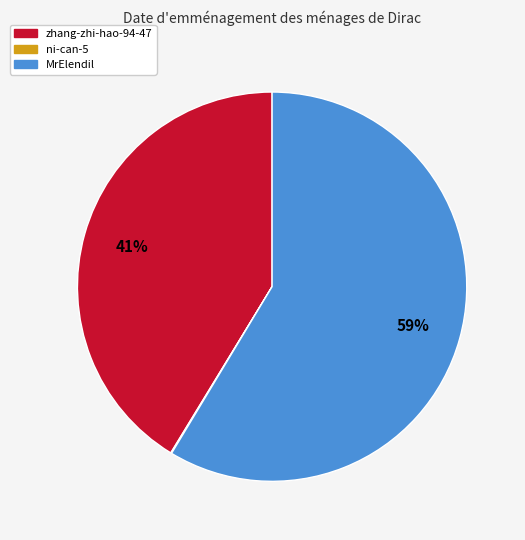

What is the largest slice in the pie chart?

MrElendil